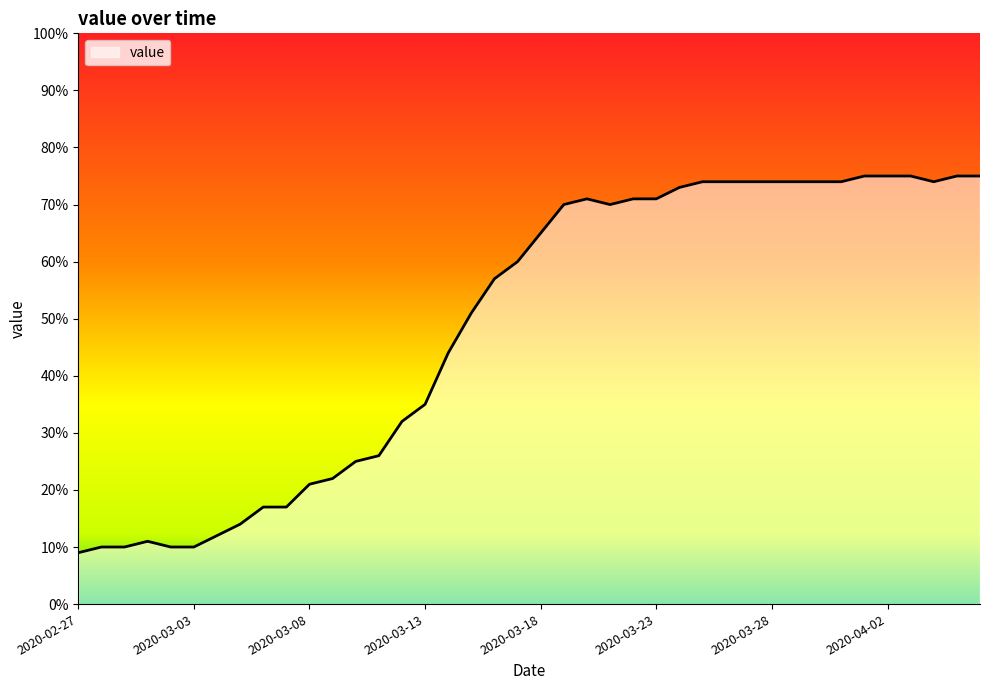

What is the smallest value displayed?

9